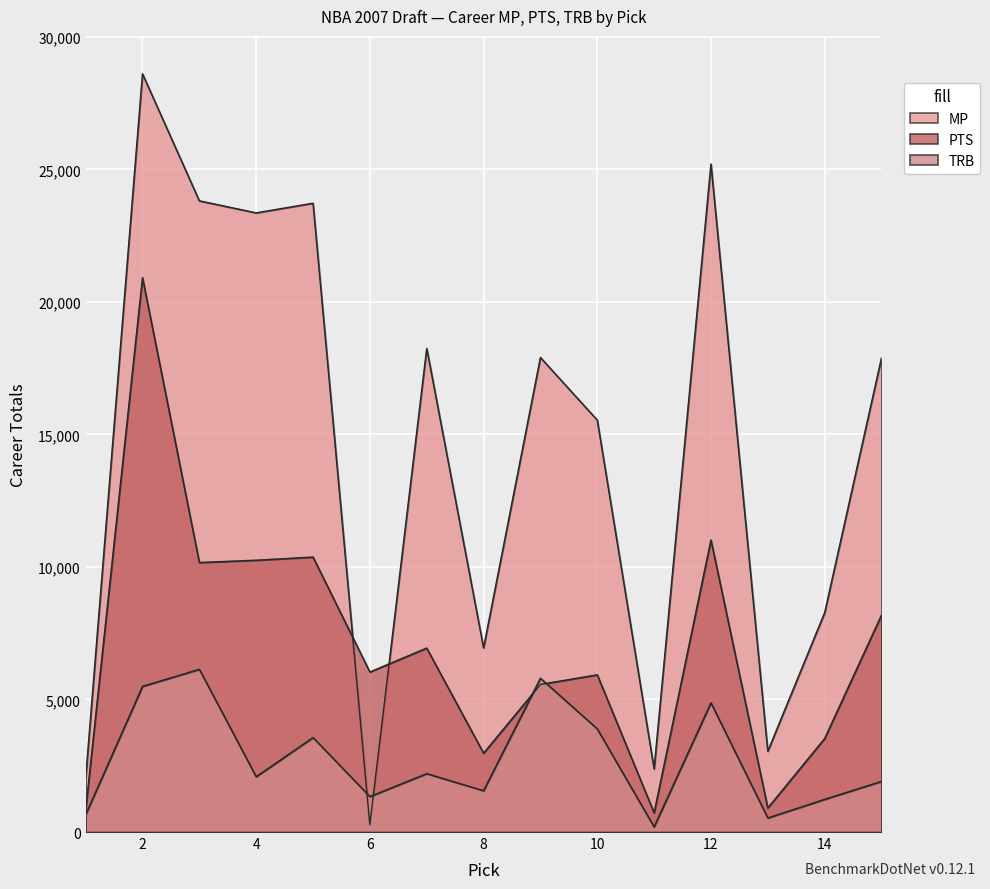

What is the difference between the second highest and minimum values in the TRB series?

5609